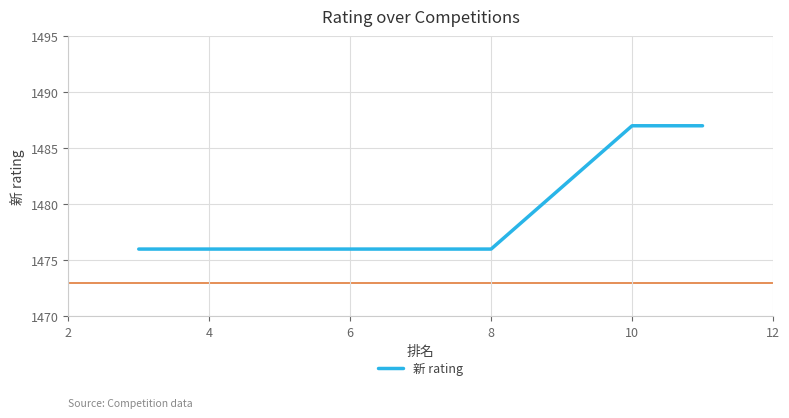

What is the difference between the maximum and minimum values?

11